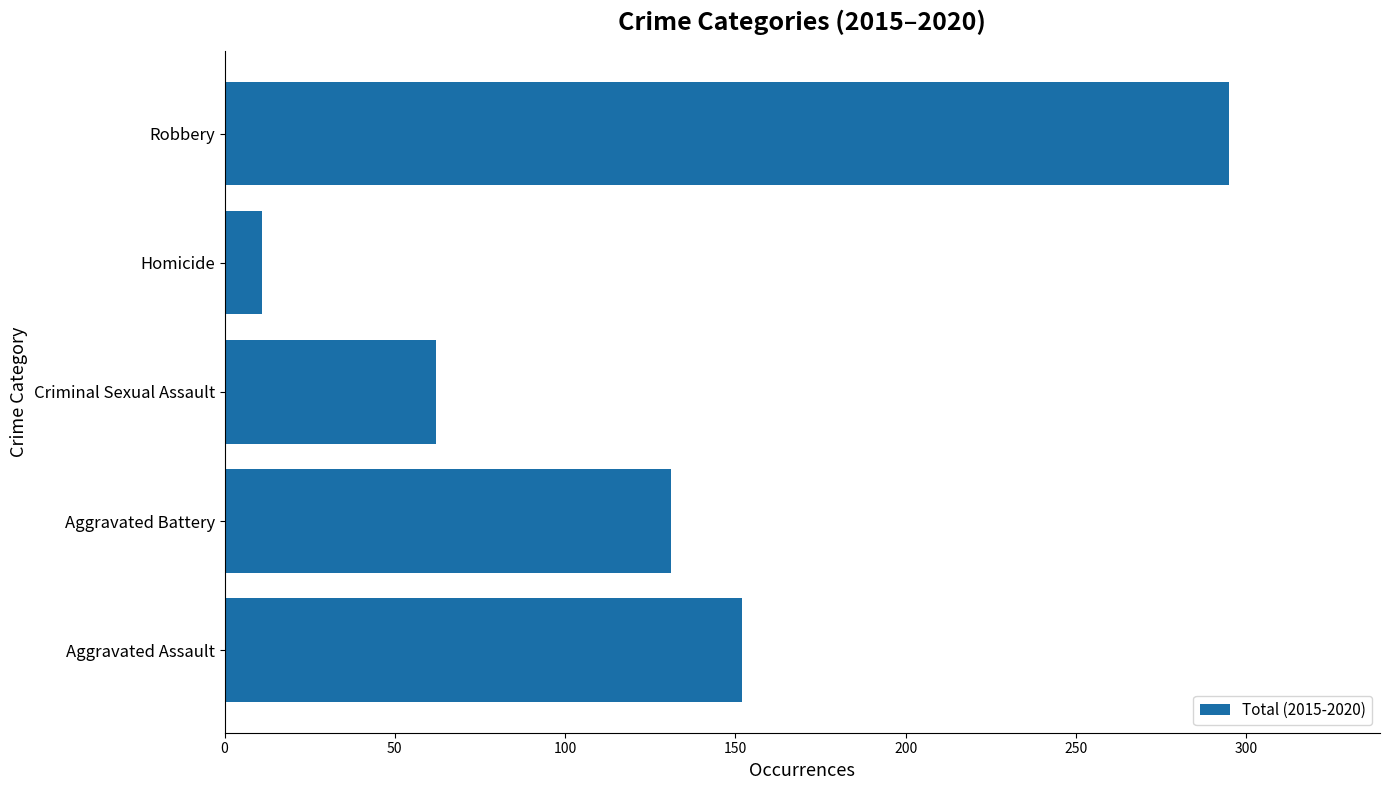

Rank the categories by value from lowest to highest.

Homicide, Criminal Sexual Assault, Aggravated Battery, Aggravated Assault, Robbery